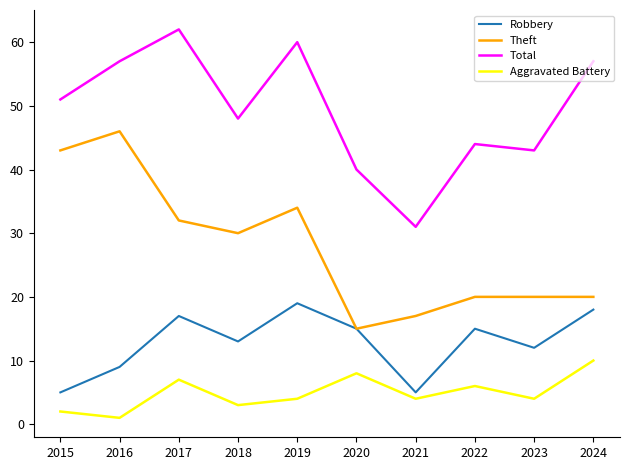

The Total series shows 43 at 2023. True or false?

True